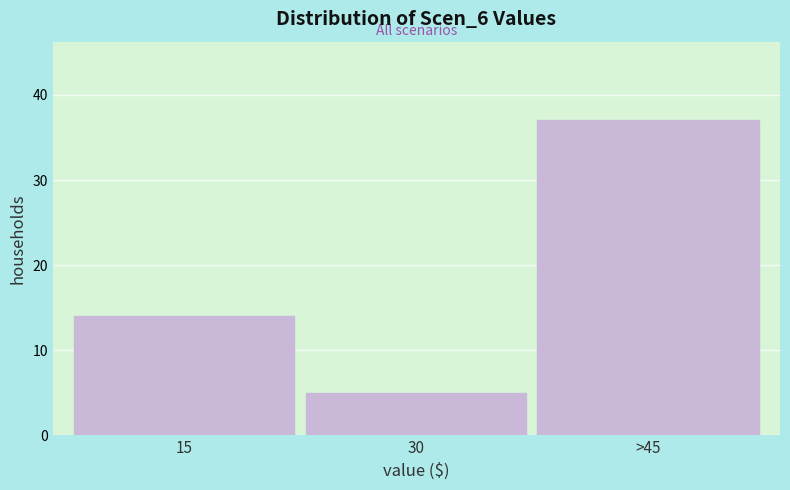

Reading right to left, what are all the values shown in this chart?

>45=37	30=5	15=14